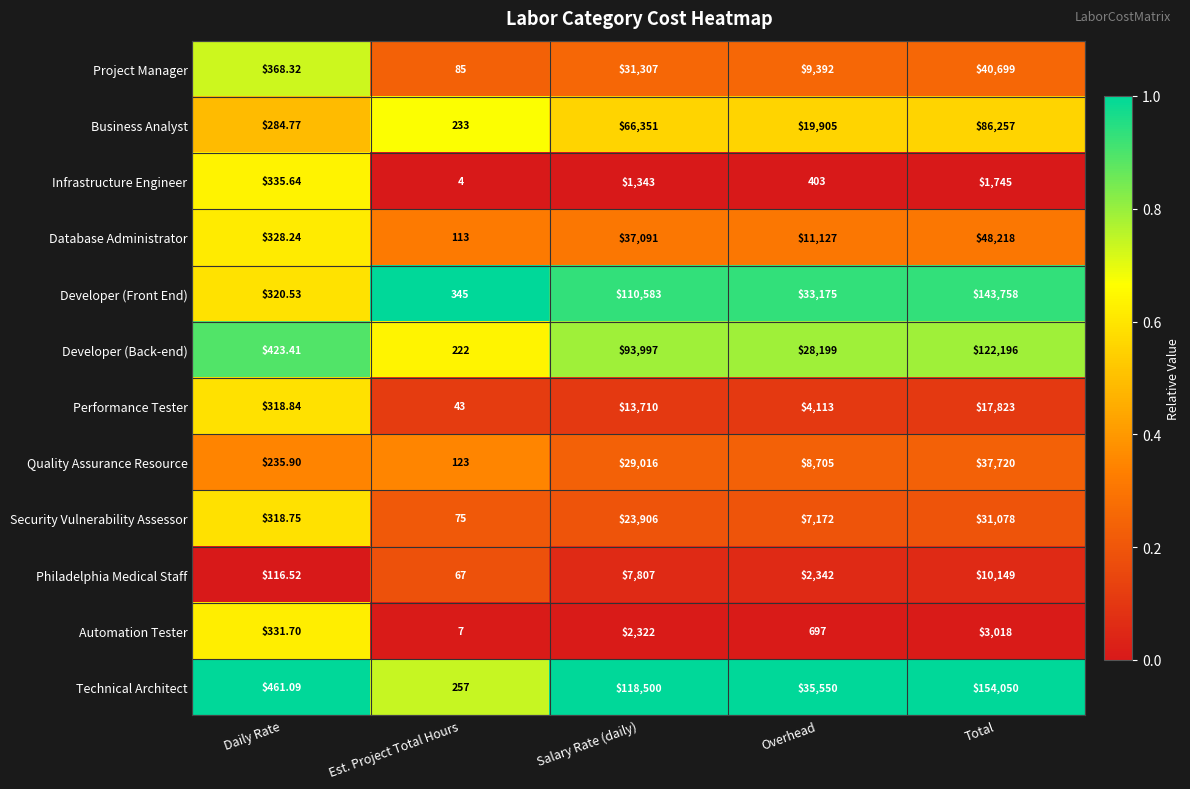

How many categories are shown in the chart?

5